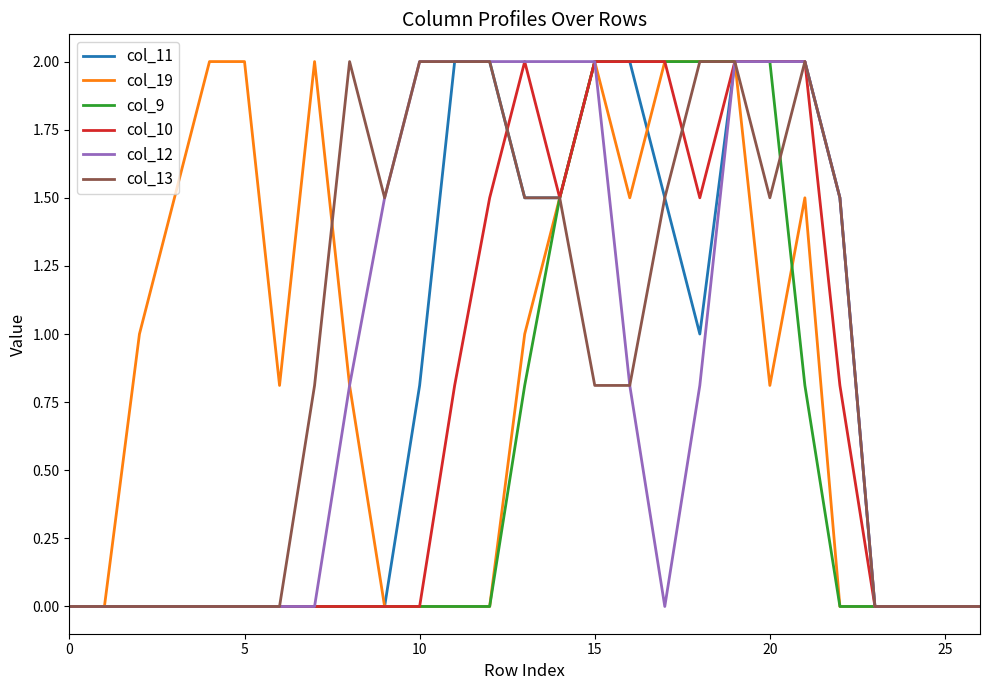

Reading right to left, list all the values displayed in this chart.

col_11: 0.0	0.0	0.0	0.0	1.5	2.0	2.0	2.0	1.0	1.5	2.0	2.0	1.5	1.5	2.0	2.0	0.8	0.0	0.0	0.0	0.0	0.0	0.0	0.0	0.0	0.0	0.0
col_19: 0.0	0.0	0.0	0.0	0.0	1.5	0.8	2.0	2.0	2.0	1.5	2.0	1.5	1.0	0.0	0.0	0.0	0.0	0.8	2.0	0.8	2.0	2.0	1.5	1.0	0.0	0.0
col_9: 0.0	0.0	0.0	0.0	0.0	0.8	2.0	2.0	2.0	2.0	2.0	2.0	1.5	0.8	0.0	0.0	0.0	0.0	0.0	0.0	0.0	0.0	0.0	0.0	0.0	0.0	0.0
col_10: 0.0	0.0	0.0	0.0	0.8	2.0	2.0	2.0	1.5	2.0	2.0	2.0	1.5	2.0	1.5	0.8	0.0	0.0	0.0	0.0	0.0	0.0	0.0	0.0	0.0	0.0	0.0
col_12: 0.0	0.0	0.0	0.0	1.5	2.0	2.0	2.0	0.8	0.0	0.8	2.0	2.0	2.0	2.0	2.0	2.0	1.5	0.8	0.0	0.0	0.0	0.0	0.0	0.0	0.0	0.0
col_13: 0.0	0.0	0.0	0.0	1.5	2.0	1.5	2.0	2.0	1.5	0.8	0.8	1.5	1.5	2.0	2.0	2.0	1.5	2.0	0.8	0.0	0.0	0.0	0.0	0.0	0.0	0.0